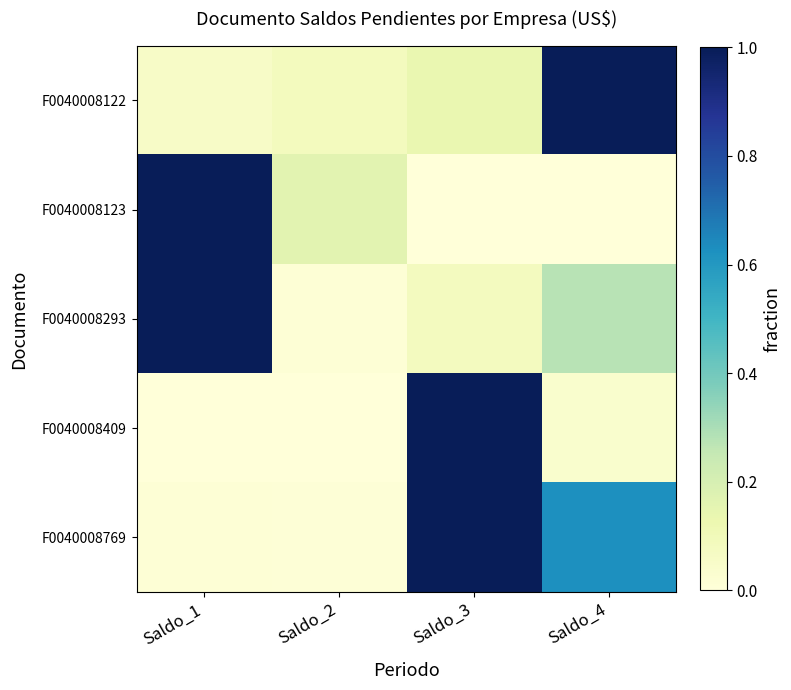

At which category does the chart reach its peak across all series?

Saldo_4